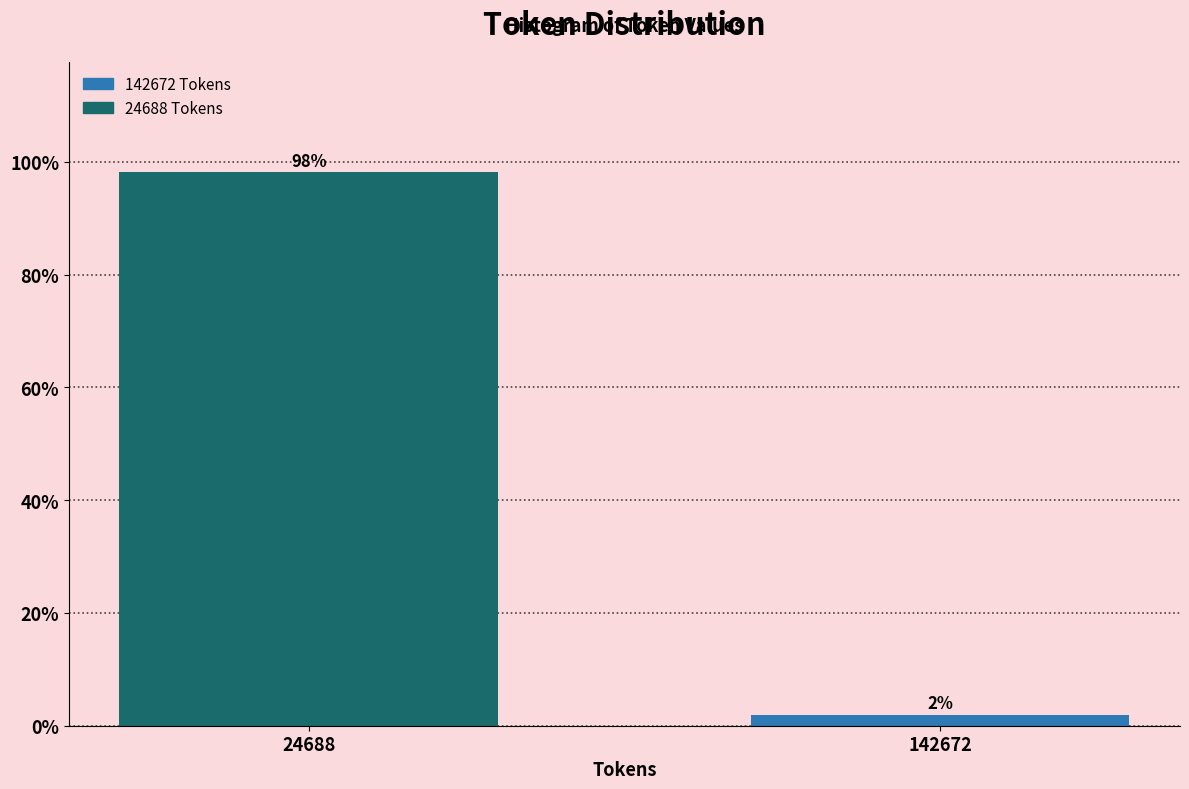

Where does the data first go above 98?

24688